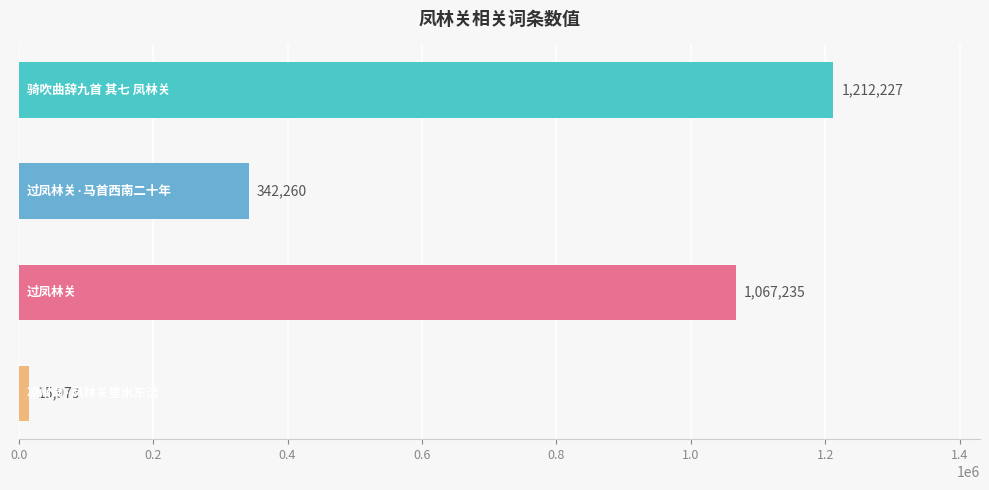

What is the sum of all values?

2637695